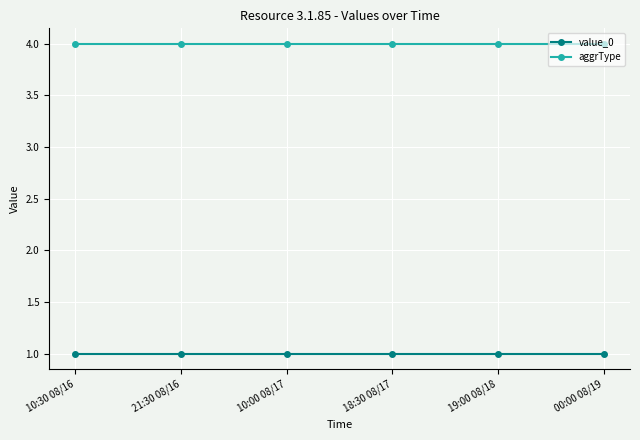

Rank the series by their average value, from lowest to highest.

value_0, aggrType